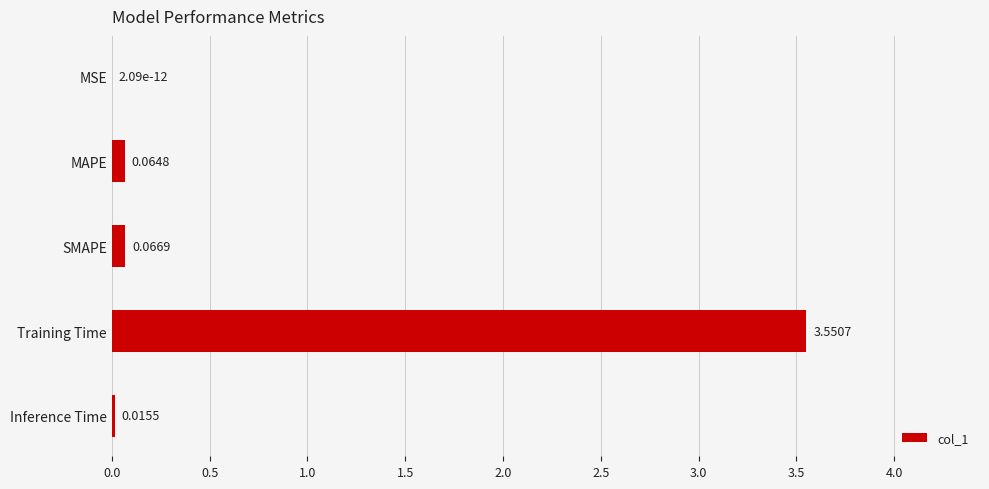

Which label corresponds to the largest value in the chart?

Training Time